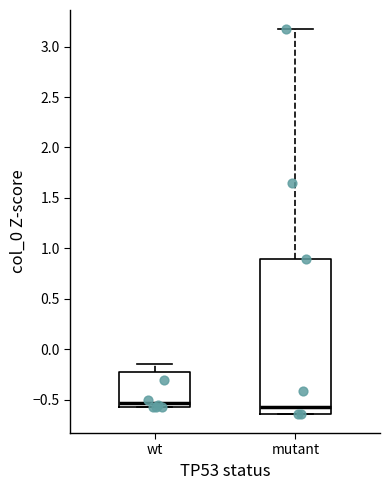

Reading left to right, transcribe this box plot: for each box, give where its median line is, the range the box spans, and where its two whiskers end, as read against the y-axis. The values are not printed on the chart, so give them approximately, as read against the axis.

wt: median -0.55 (just above the box's lower edge), box -0.55 to -0.25, whiskers -0.55 to -0.15
mutant: median -0.60, box -0.65 to 0.90, whiskers -0.65 to 3.15